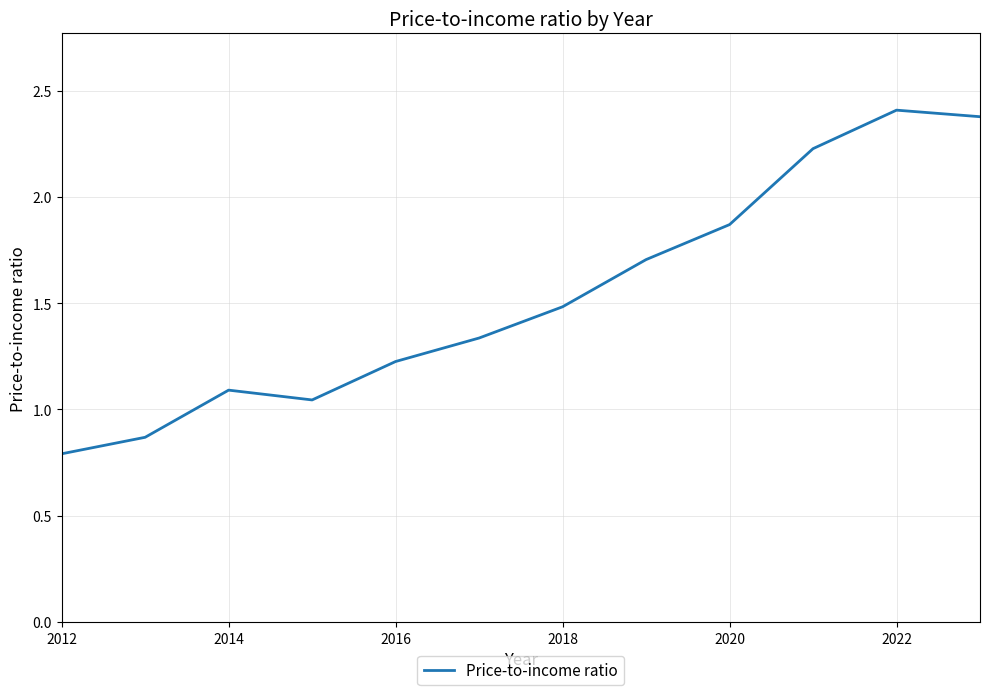

Is this an area chart (filled region under the line)?

No